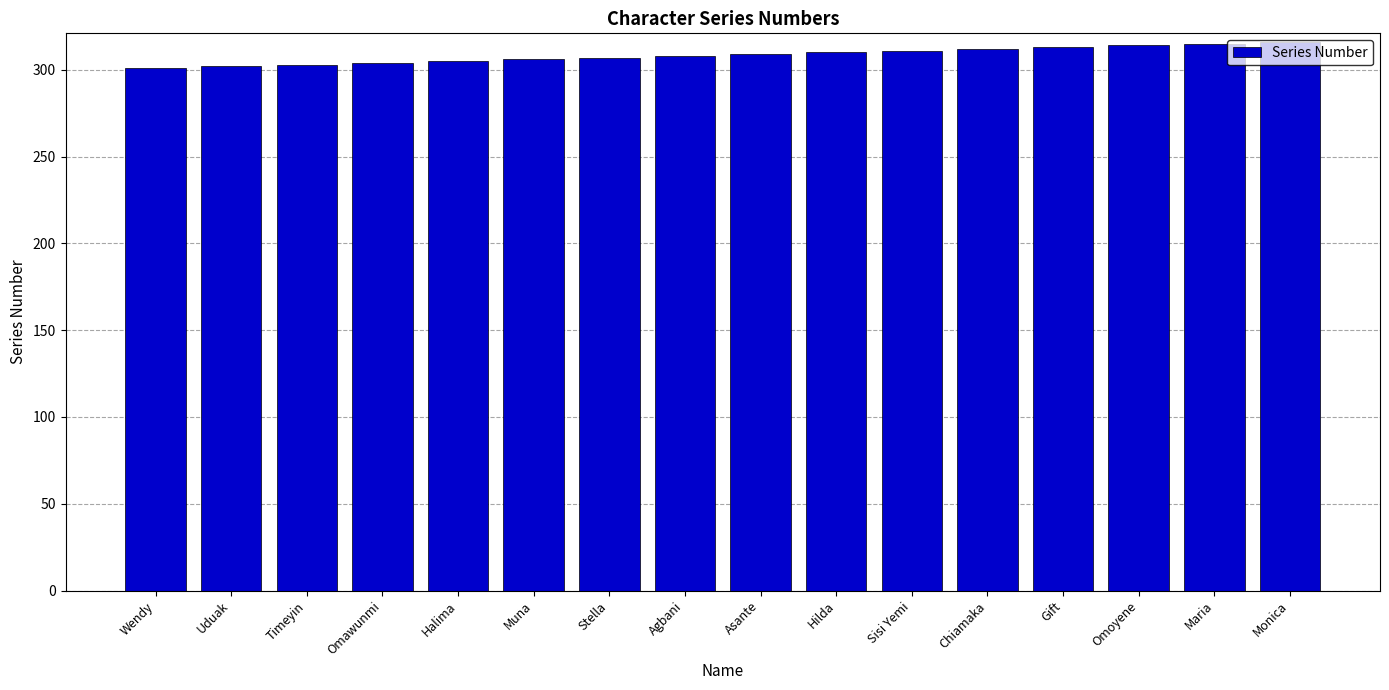

What value does the data have at Sisi Yemi?

311